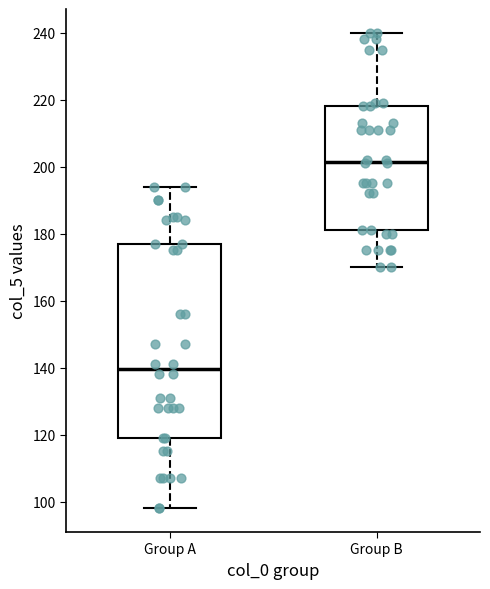

Reading left to right, read every box against the y-axis: the position of its median line, the range the box covers, and the ends of its whiskers. The values are not printed on the chart, so give them approximately, as read against the axis.

Group A: median 140, box 120 to 178, whiskers 98 to 194
Group B: median 202, box 182 to 218, whiskers 170 to 240